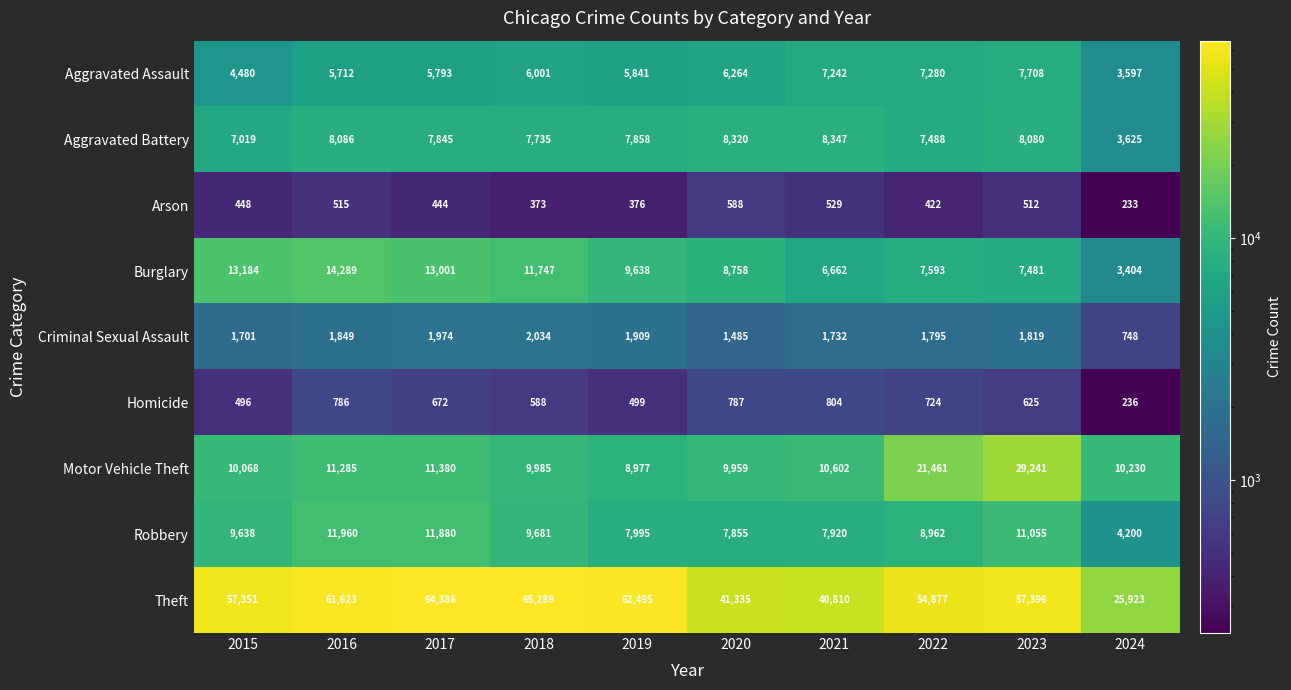

At which category is the sum across all series the highest?

2023